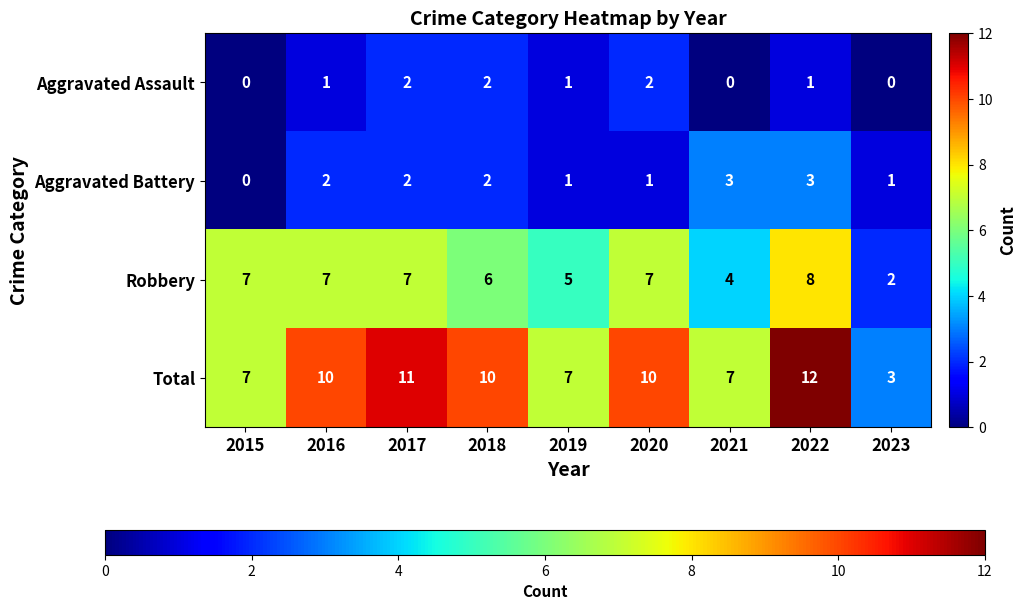

What is the greatest value displayed?

12